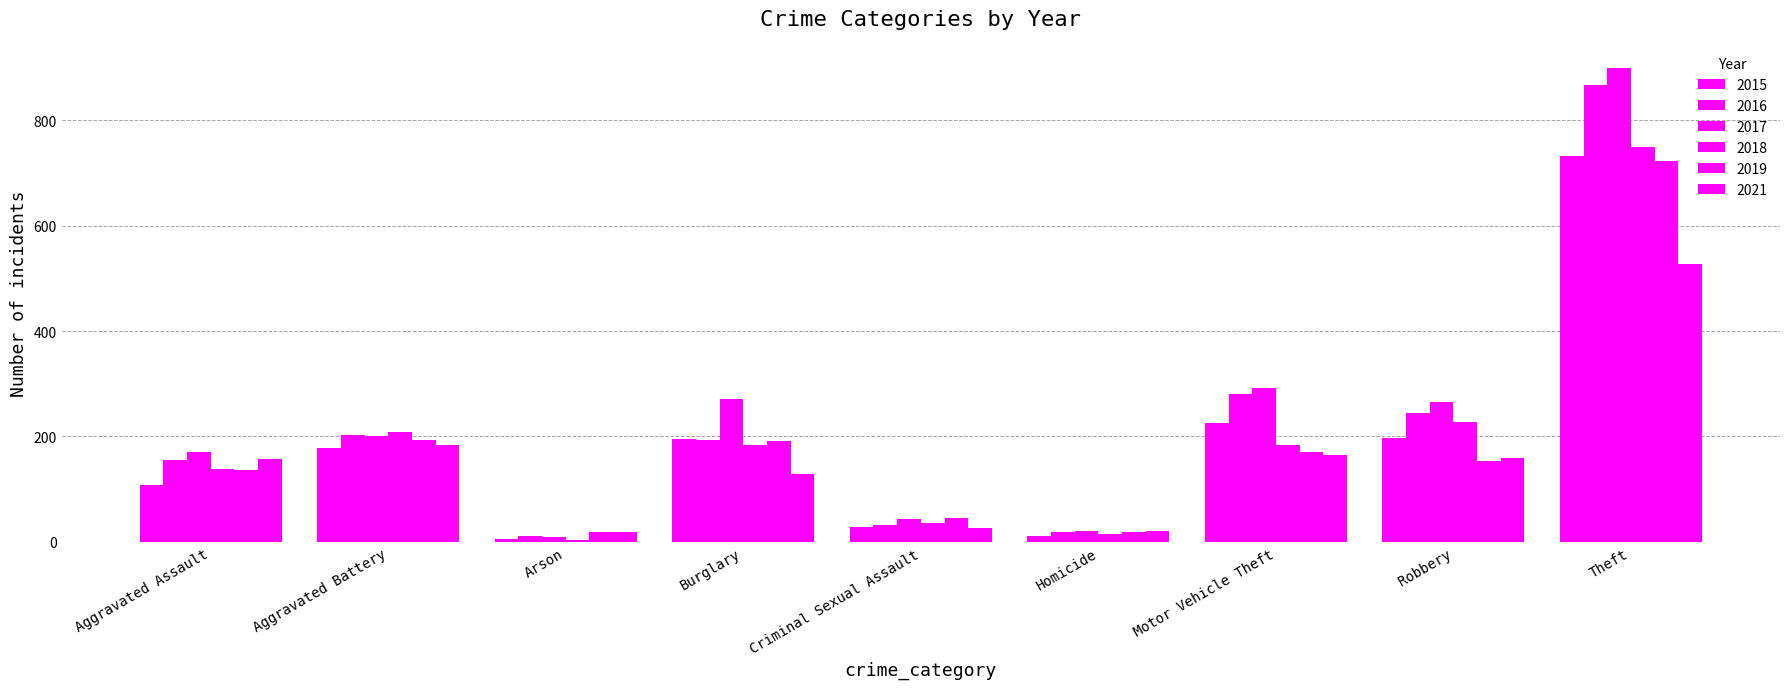

What is the difference between the second highest and minimum values in the 2019 series?

175